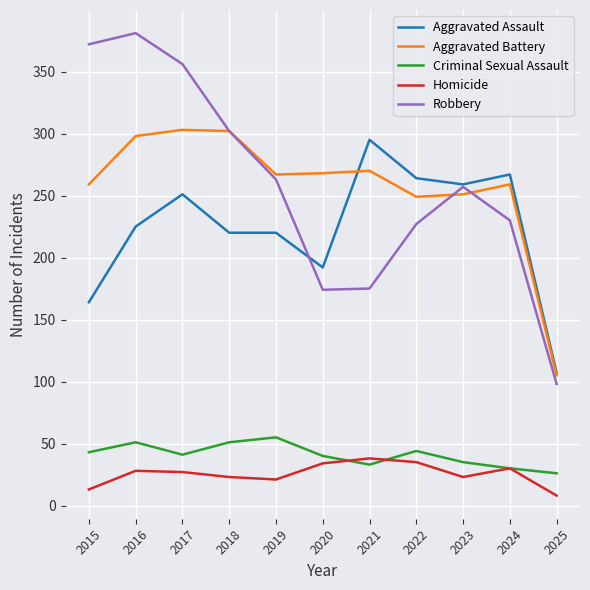

Which series has the largest range (max minus min)?

Robbery